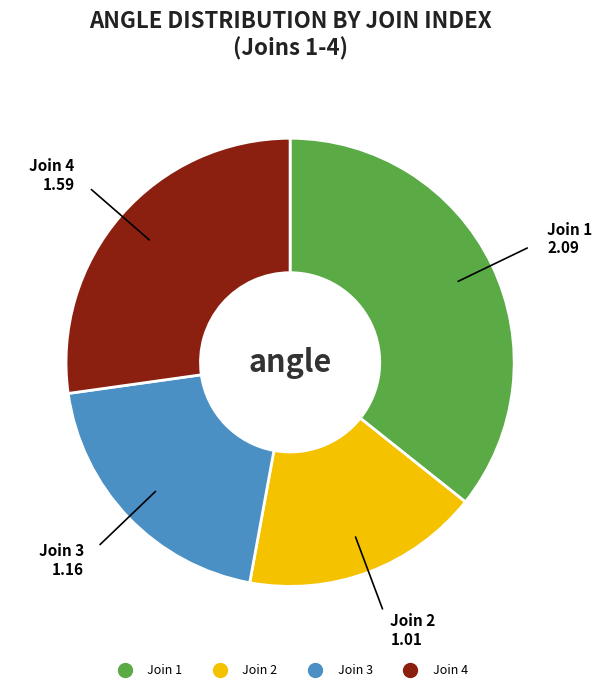

Is there any slice that represents more than half of the pie?

No